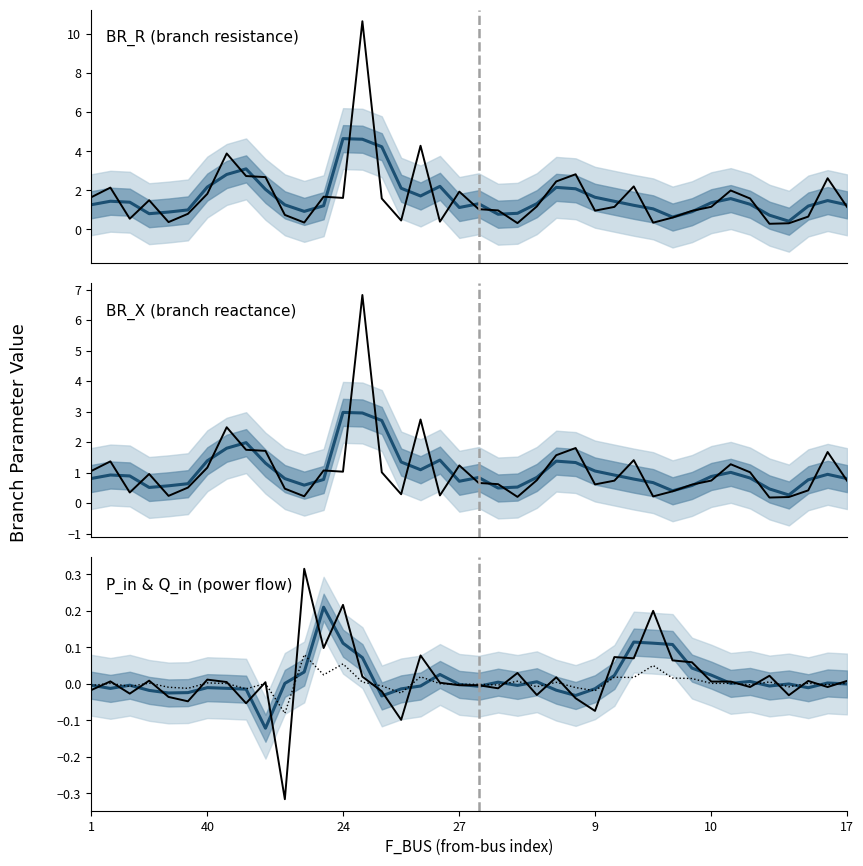

The BR_R series shows 1.9 at 27. True or false?

True